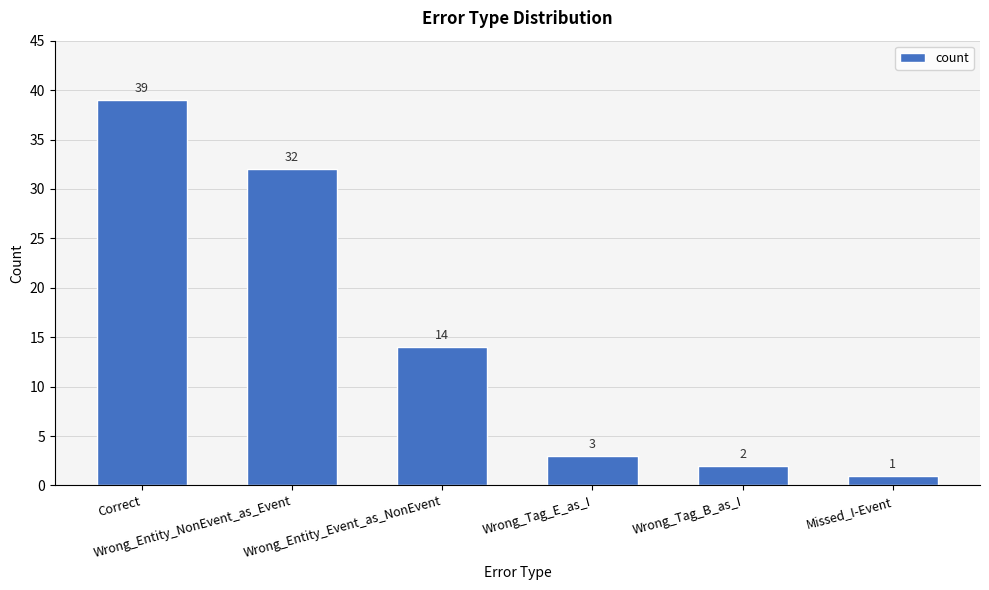

What is the value of the 5th bar from the left?

2